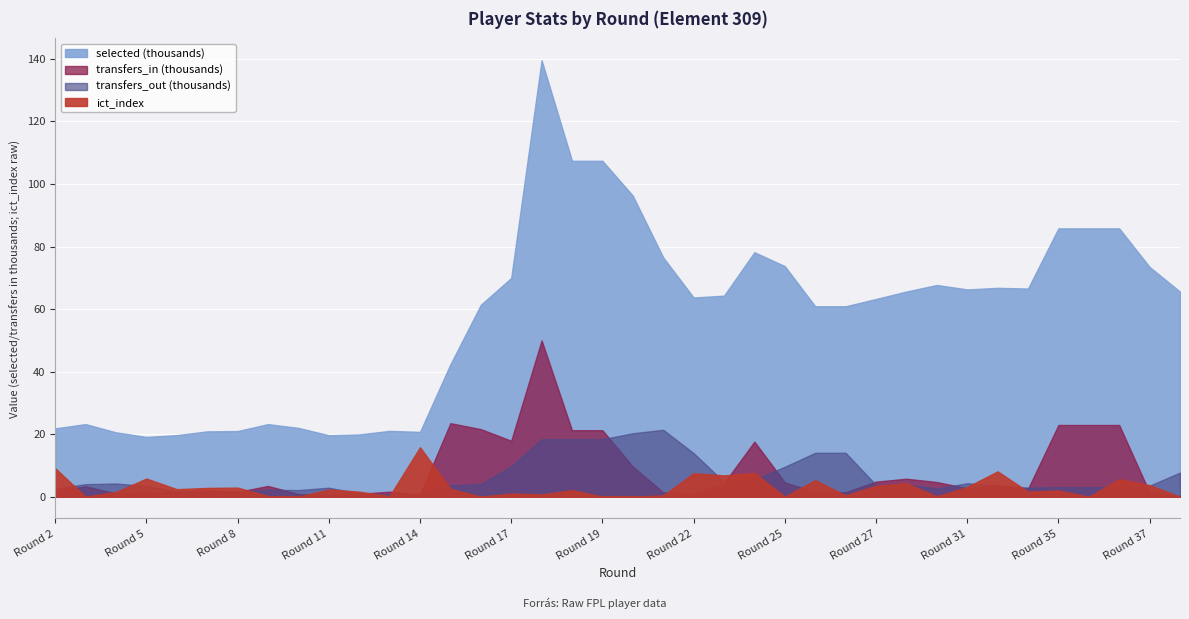

Reading left to right, extract all data points from this chart.

ict_index: 2=9.1	3=0.0	4=1.5	5=5.8	6=2.4	7=2.8	8=2.9	9=0.2	10=0.0	11=2.3	12=1.6	13=0.2	14=15.8	15=2.5	16=0.0	17=1.0	18=0.7	19=2.1	19=0.0	20=0.0	21=0.4	22=7.5	23=6.8	24=7.6	25=0.0	26=5.3	26=0.4	27=3.5	28=4.3	30=0.1	31=3.1	32=8.1	33=1.6	35=2.0	35=0.0	35=5.6	37=3.7	38=0.0
transfers_in: 2=1846.0	3=3326.0	4=1034.0	5=1114.0	6=1594.0	7=2090.0	8=1533.0	9=3430.0	10=844.0	11=448.0	12=913.0	13=1600.0	14=660.0	15=23506.0	16=21604.0	17=17884.0	18=49986.0	19=21257.0	19=21257.0	20=9646.0	21=1404.0	22=773.0	23=4333.0	24=17609.0	25=4575.0	26=1442.0	26=1442.0	27=4813.0	28=5746.0	30=4682.0	31=2709.0	32=3749.0	33=2521.0	35=22927.0	35=22927.0	35=22927.0	37=1322.0	38=161.0
transfers_out: 2=2659.0	3=4000.0	4=4213.0	5=3400.0	6=1720.0	7=1487.0	8=1742.0	9=2216.0	10=2108.0	11=2870.0	12=1082.0	13=711.0	14=1075.0	15=3633.0	16=4017.0	17=9717.0	18=18391.0	19=18394.0	19=18394.0	20=20278.0	21=21393.0	22=13940.0	23=4729.0	24=5421.0	25=9567.0	26=14033.0	26=14033.0	27=3757.0	28=3915.0	30=2602.0	31=4305.0	32=3526.0	33=2917.0	35=3040.0	35=3040.0	35=3040.0	37=3518.0	38=7708.0
selected: 2=21842.0	3=23212.0	4=20570.0	5=19116.0	6=19684.0	7=20883.0	8=20980.0	9=23209.0	10=21987.0	11=19649.0	12=19898.0	13=21048.0	14=20719.0	15=42334.0	16=61356.0	17=69928.0	18=139567.0	19=107408.0	19=107408.0	20=96260.0	21=76512.0	22=63691.0	23=64282.0	24=78179.0	25=73715.0	26=60887.0	26=60887.0	27=63217.0	28=65603.0	30=67693.0	31=66274.0	32=66776.0	33=66555.0	35=85793.0	35=85793.0	35=85793.0	37=73452.0	38=65571.0